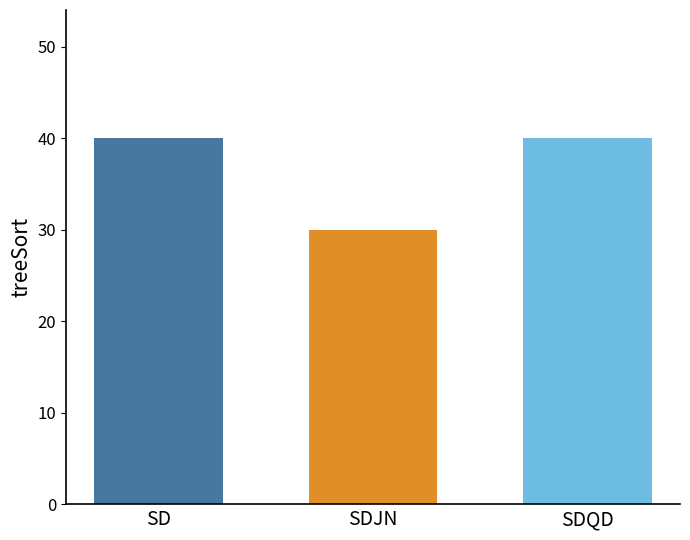

What is the difference between the values at SDJN and SD?

10